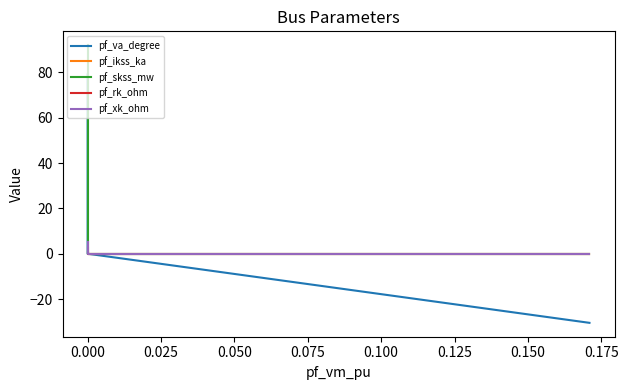

Reading left to right, what are all the values shown in this chart?

pf_va_degree: 79.1	0.0	0.0	-30.5
pf_ikss_ka: 2.7	0.0	0.0	0.0
pf_skss_mw: 92.0	0.0	0.0	0.0
pf_rk_ohm: 1.0	0.0	0.0	0.0
pf_xk_ohm: 5.0	0.0	0.0	0.0